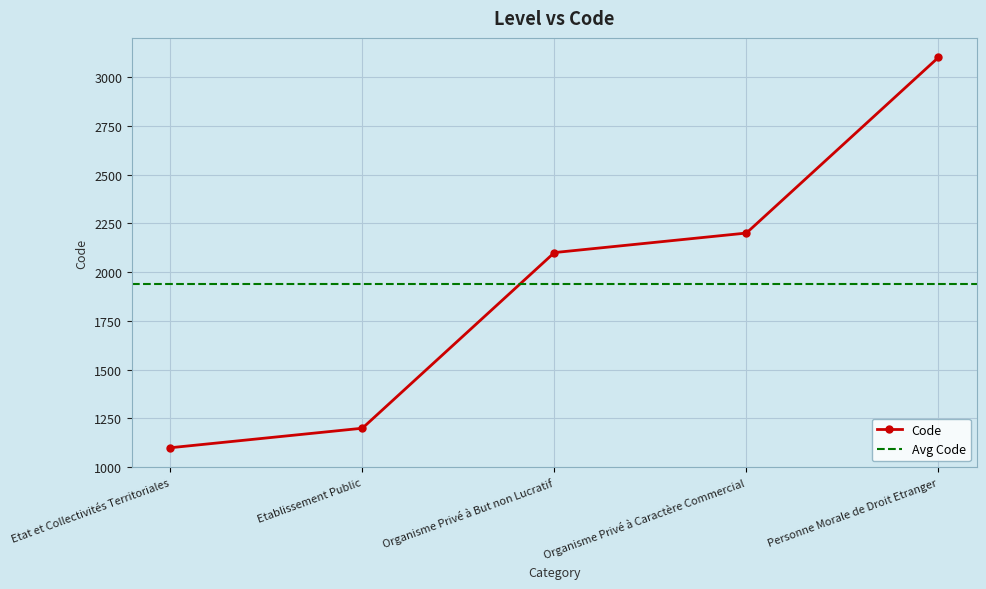

Which label corresponds to the smallest value in the chart?

Etat et Collectivités Territoriales